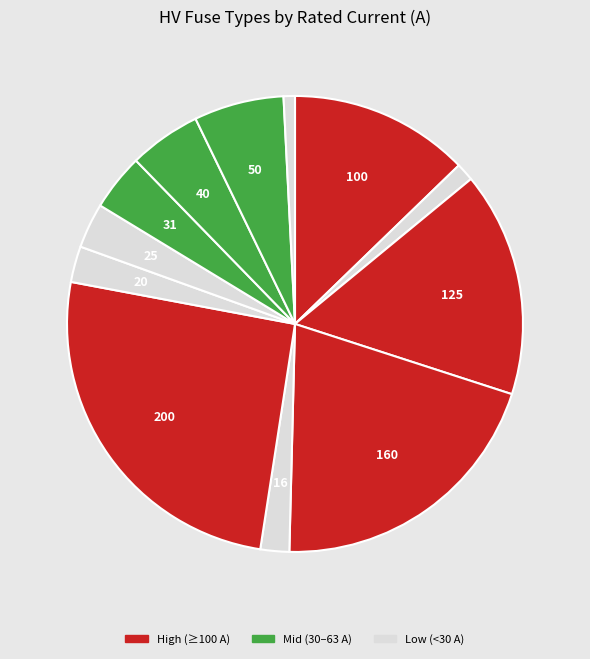

Count the number of slices in the pie.

12